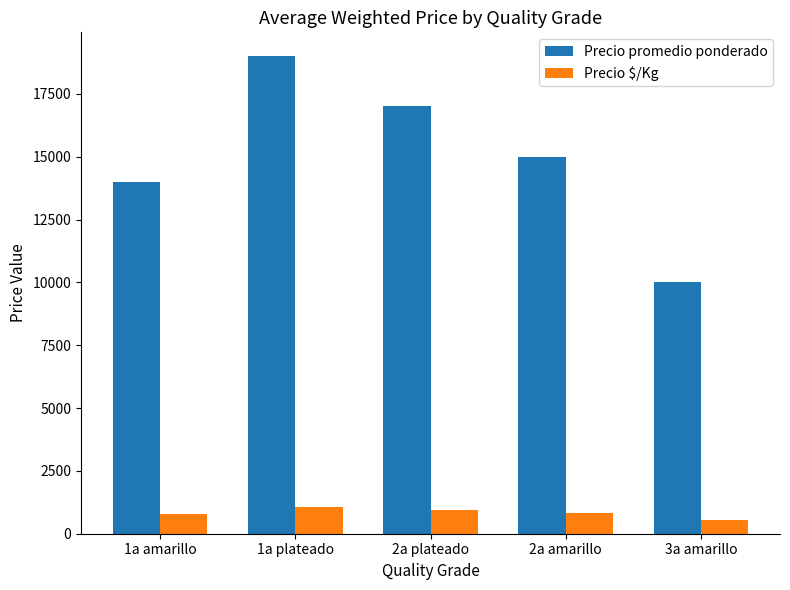

Which series has the largest total across all categories?

Precio promedio ponderado